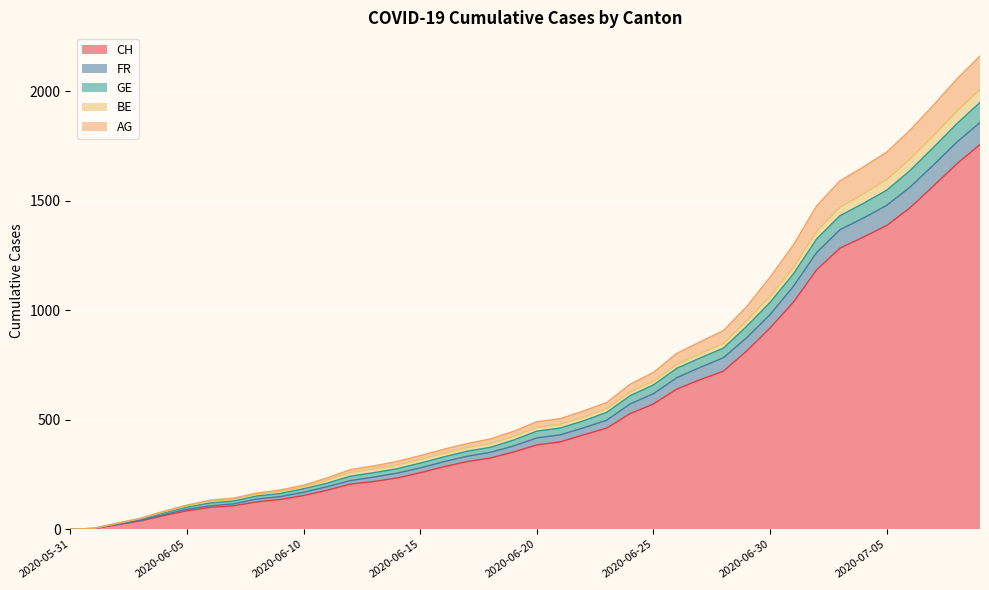

At which label is AG closest to 1080?

2020-06-29